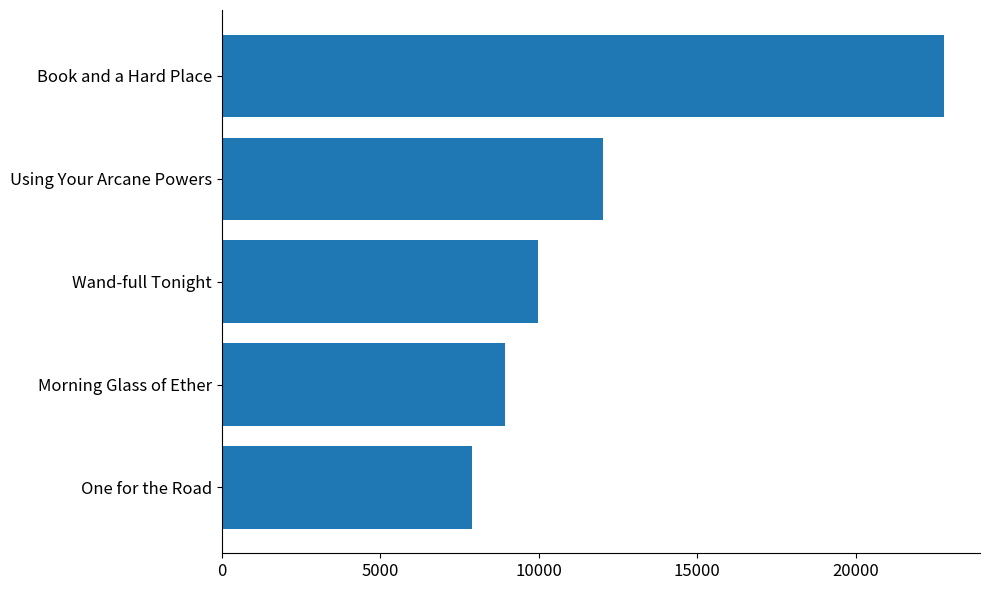

What is the ratio of the value at One for the Road to the value at Book and a Hard Place?

0.3